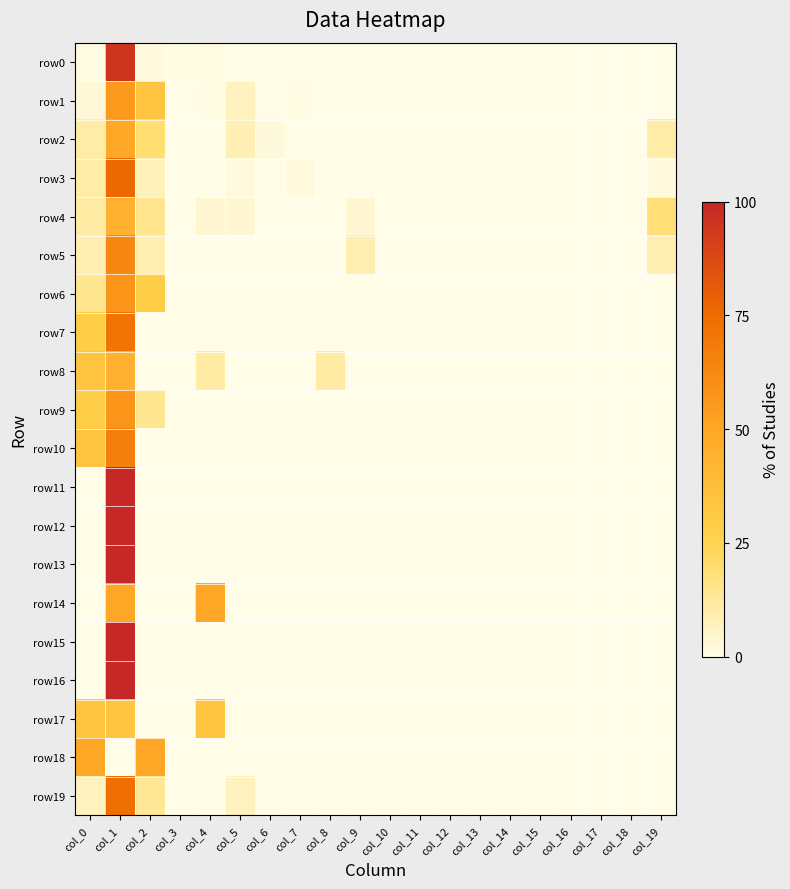

Which category has the highest value across all series?

col_1